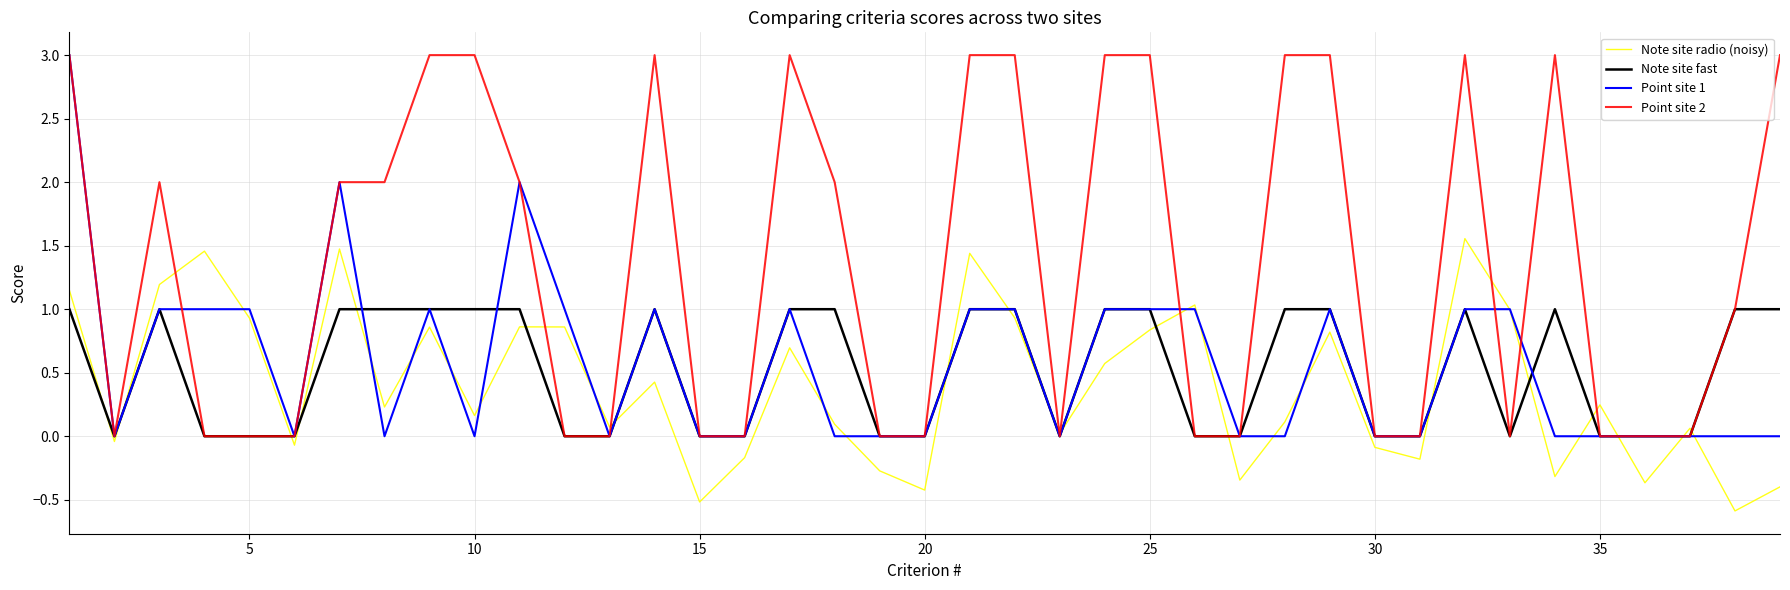

Which series has the largest total across all categories?

Point site 2